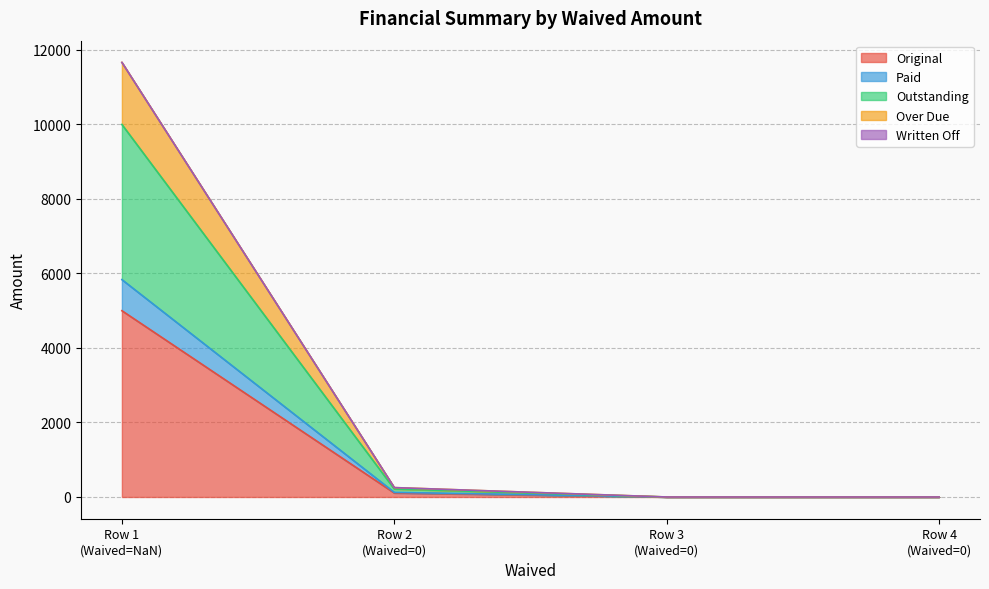

True or false: Outstanding has more than 2 points higher than both neighbors.

False